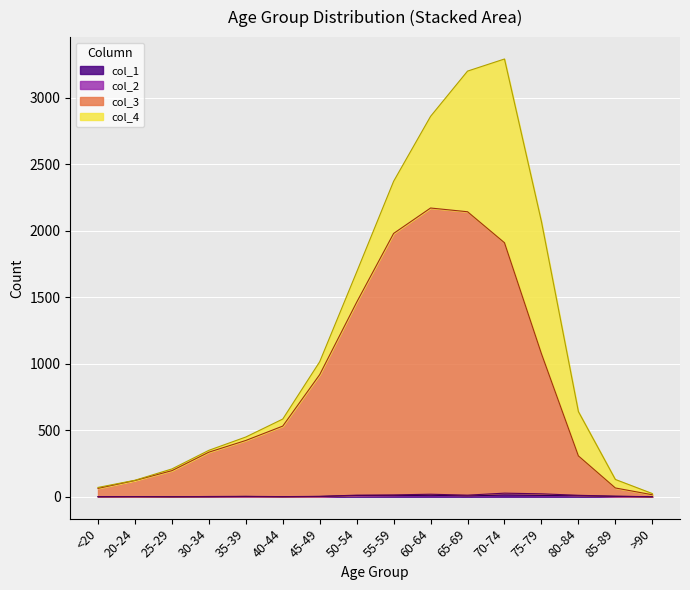

What is the difference between the maximum and minimum values in the col_3 series?

2155